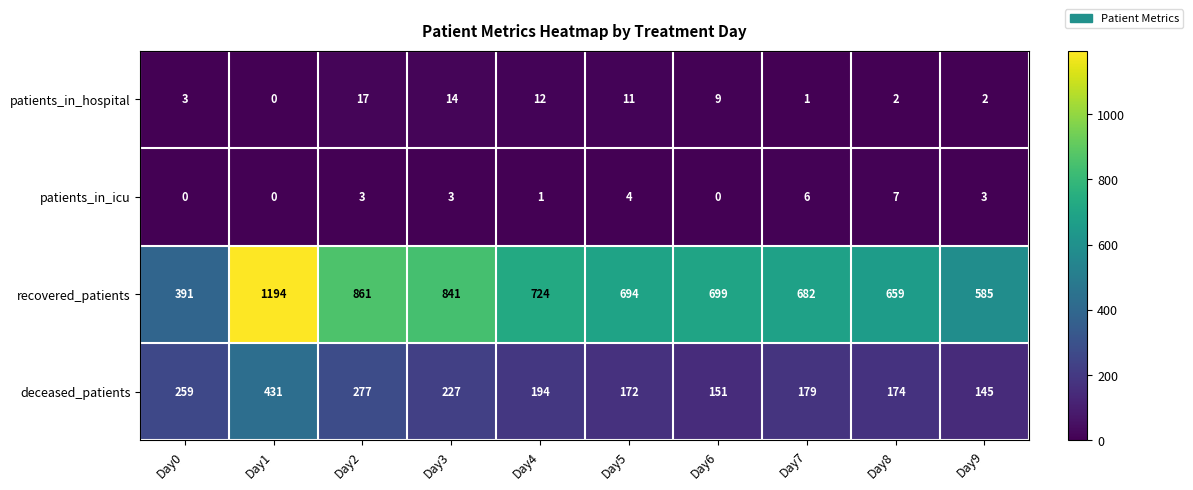

At how many categories does at least one series exceed 577?

9